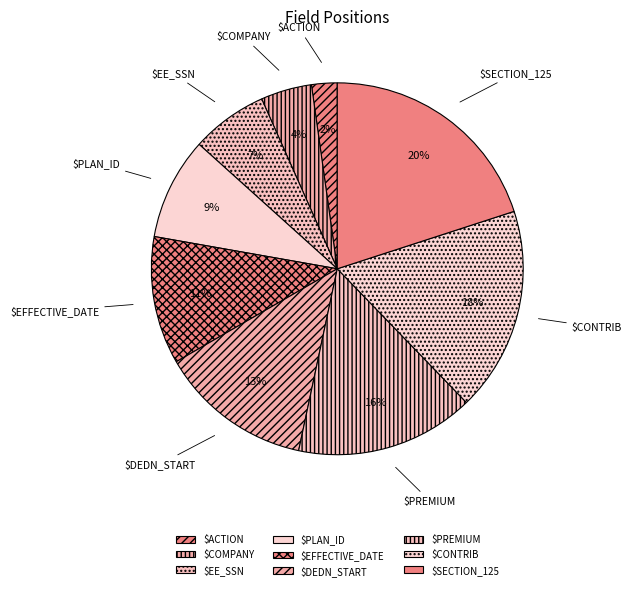

Rank the categories by value from lowest to highest.

$ACTION, $COMPANY, $EE_SSN, $PLAN_ID, $EFFECTIVE_DATE, $DEDN_START, $PREMIUM, $CONTRIB, $SECTION_125